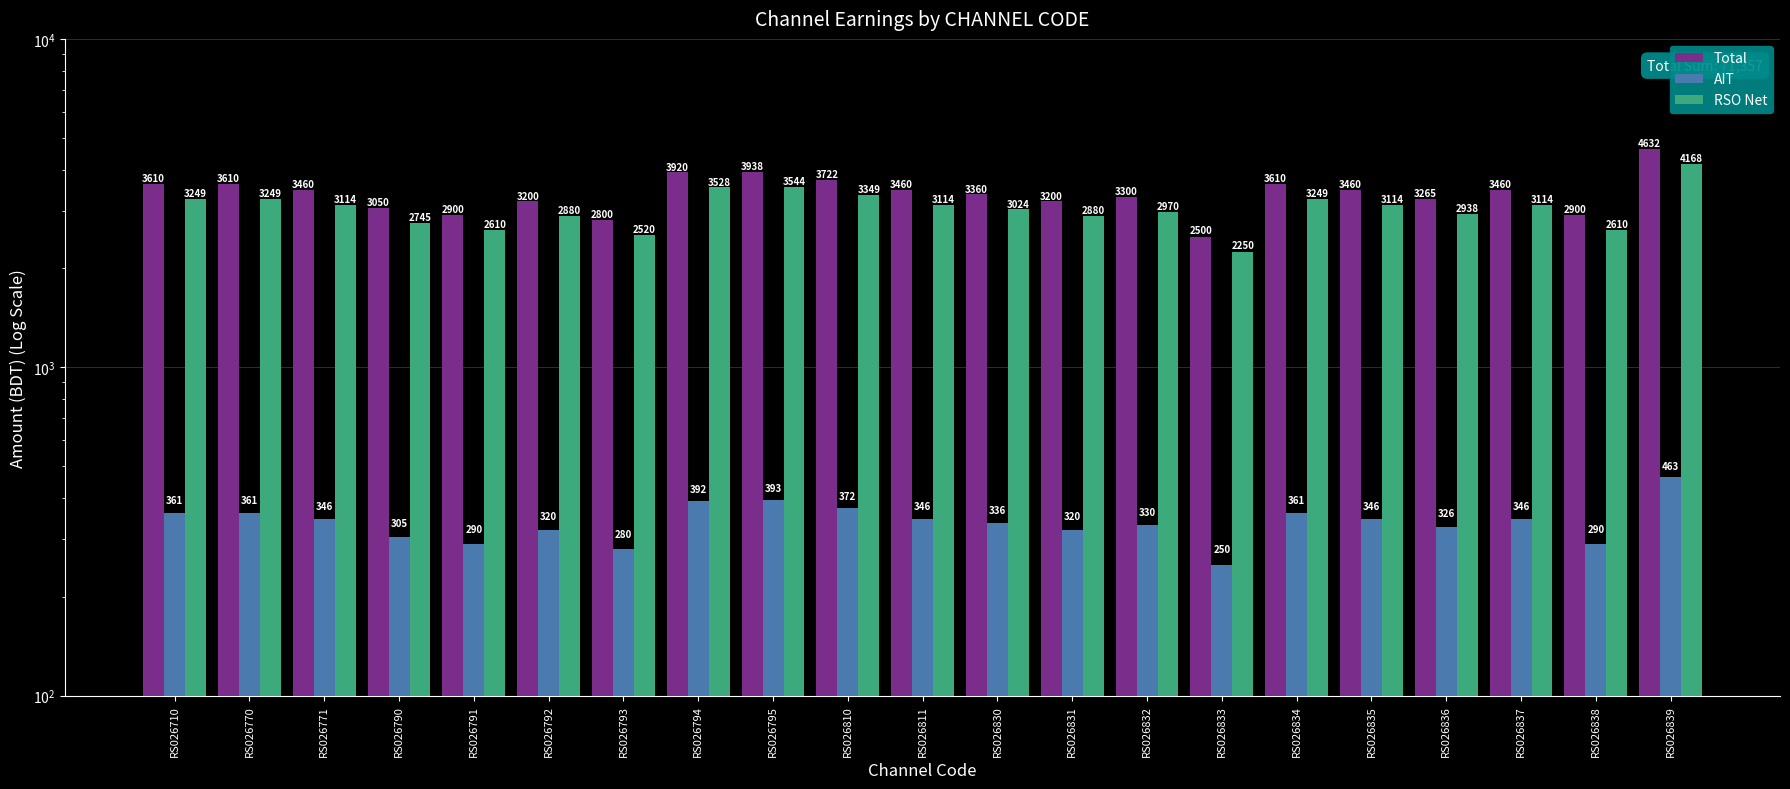

At which label does AIT reach its peak?

RS026839